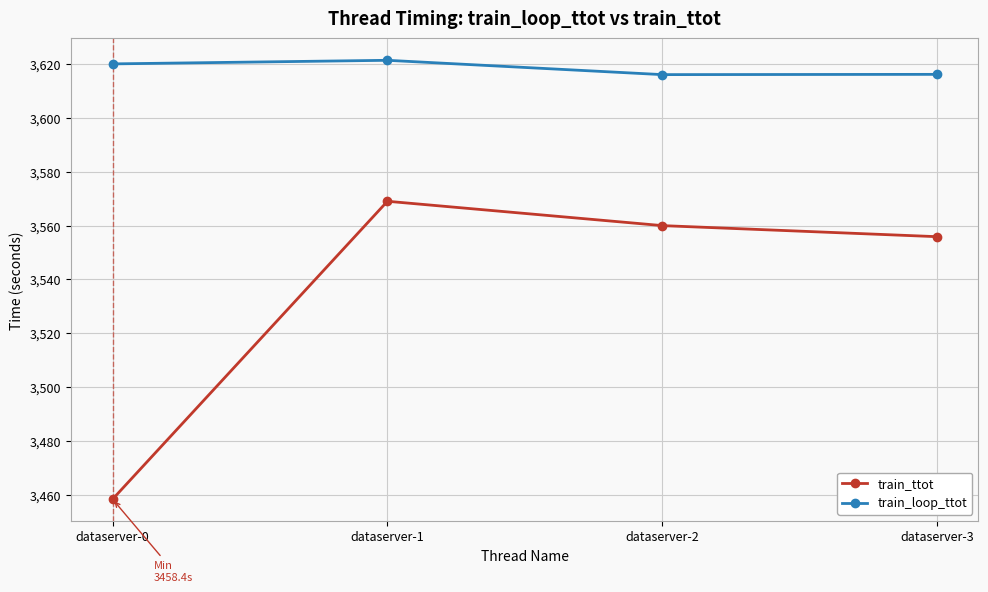

List the labels in order of train_ttot value, smallest first.

dataserver-0, dataserver-3, dataserver-2, dataserver-1